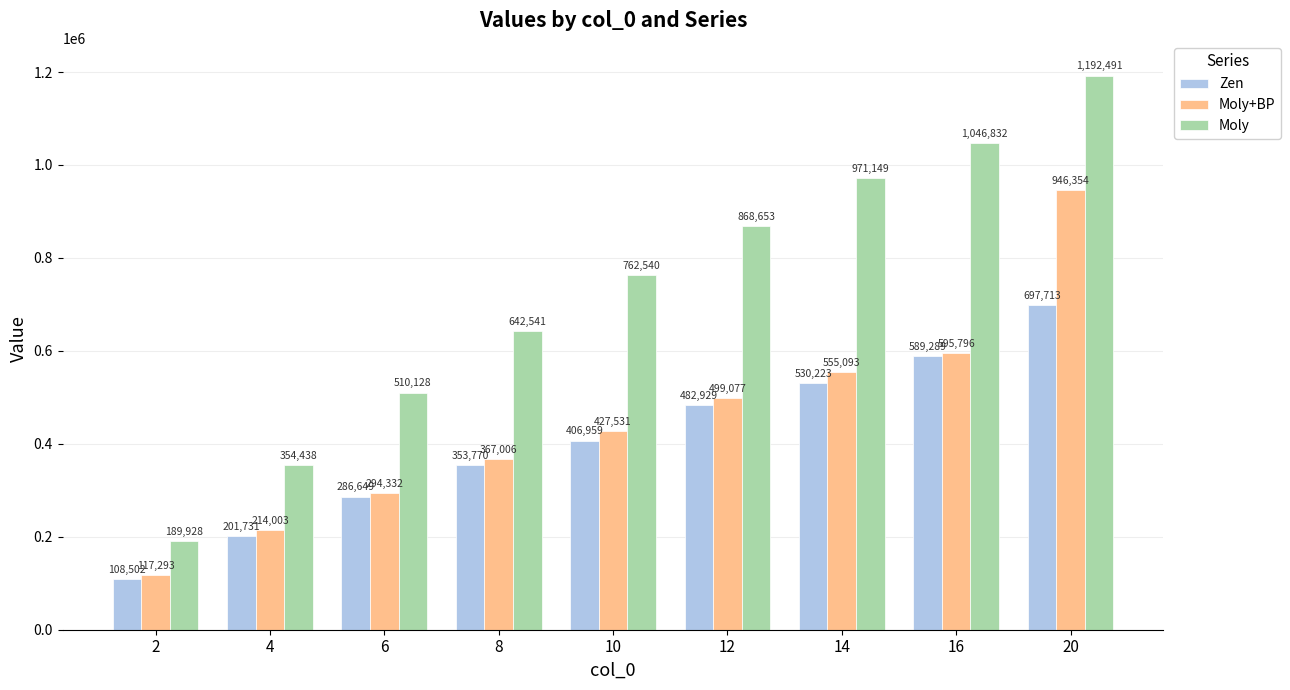

True or false: Moly has a value of 127459 at 4.

False